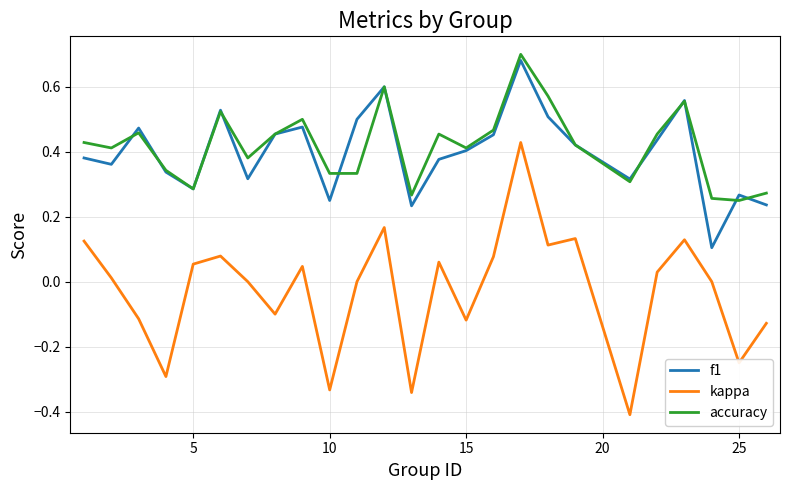

Which series has the widest spread of values?

kappa